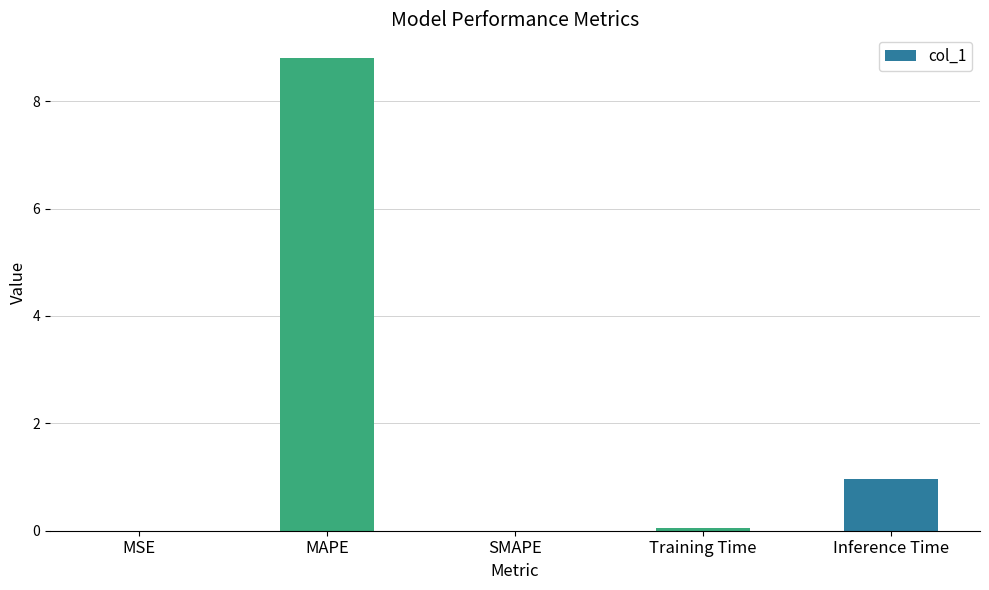

What is the greatest value displayed?

8.8